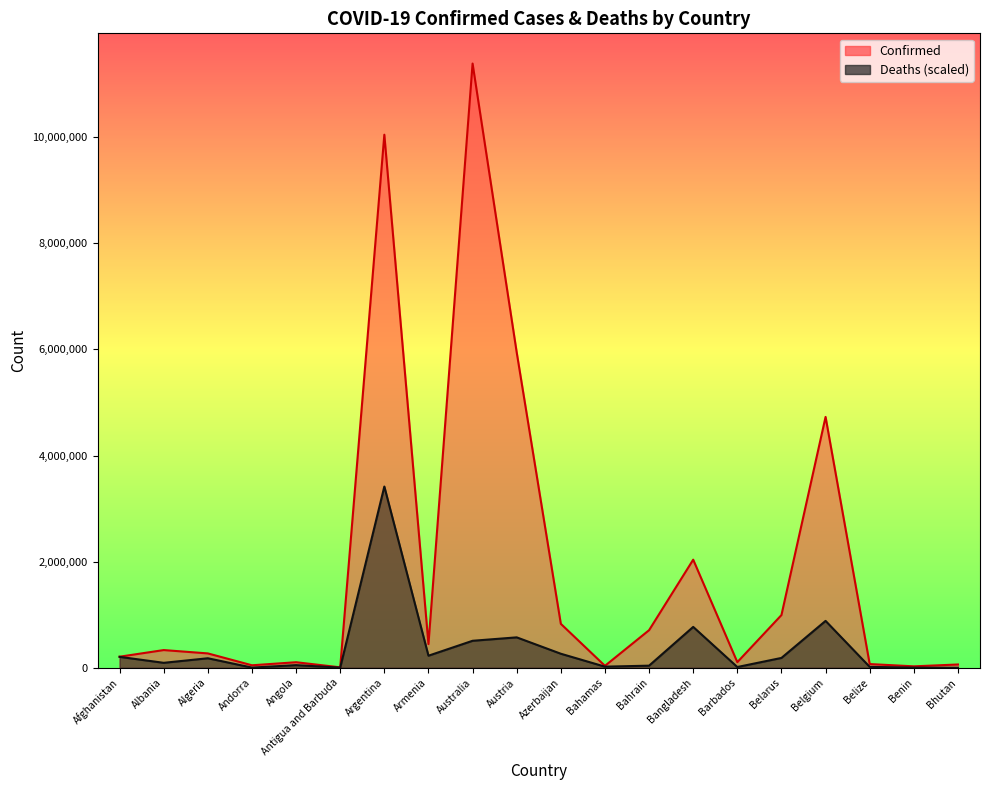

The value of Confirmed at Albania is 334427.0. True or false?

True